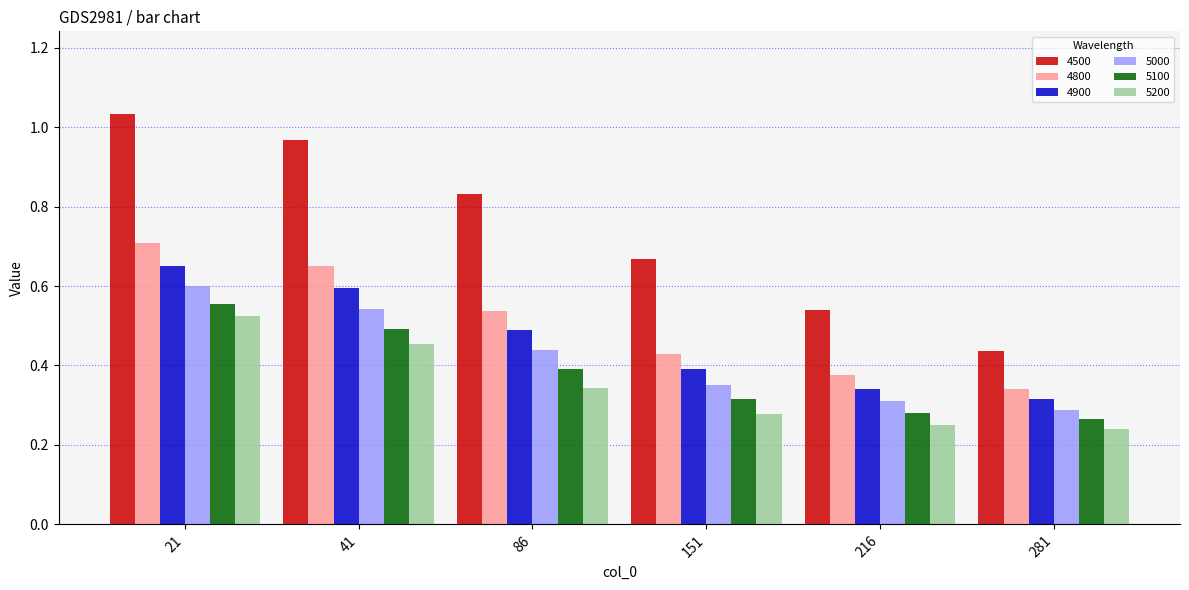

Which series has the largest total across all categories?

4500